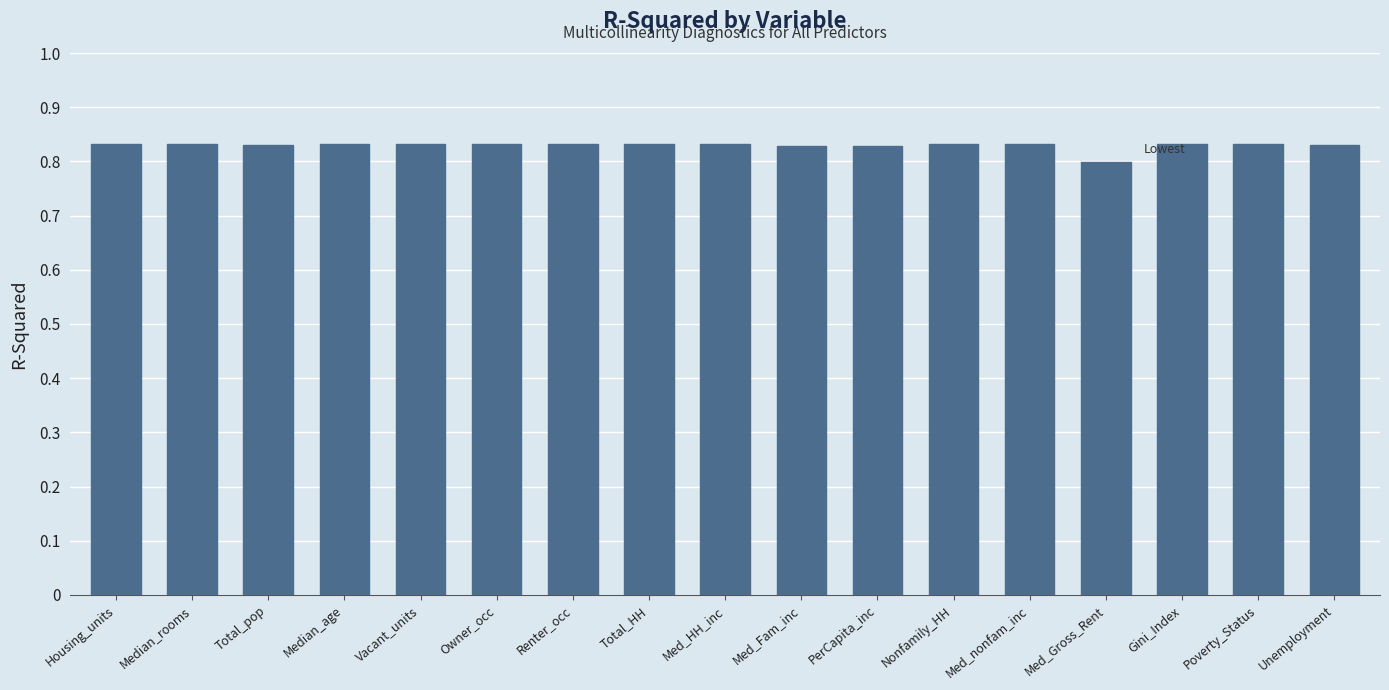

True or false: the data shows 0.8 at Unemployment.

True